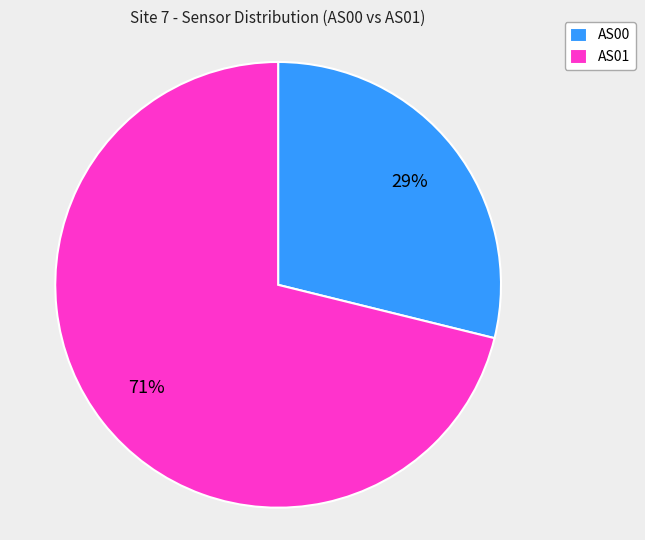

To the nearest percent, what is the average slice percentage?

50%